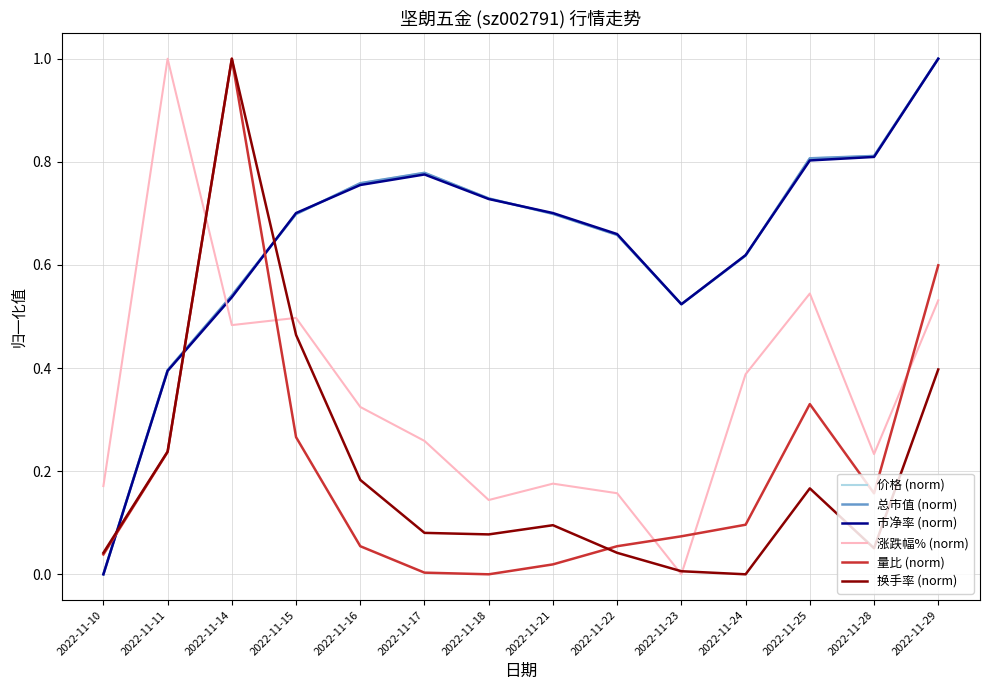

The value of 市净率 (norm) at 2022-11-24 is 0.2. True or false?

False